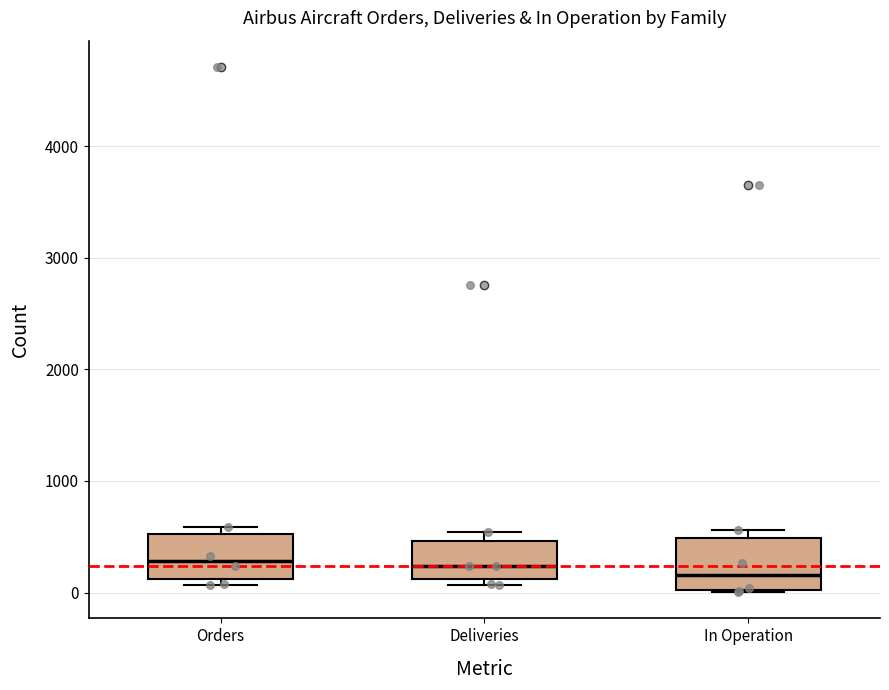

Reading left to right, read every box against the y-axis: the position of its median line, the range the box covers, and the ends of its whiskers. The values are not printed on the chart, so give them approximately, as read against the axis.

Orders: median 300, box 100 to 500, whiskers 100 (just below the box's lower edge) to 600
Deliveries: median 200, box 100 to 500, whiskers 100 (just below the box's lower edge) to 500 (just above the box's upper edge)
In Operation: median 200, box 0 to 500, whiskers 0 to 600